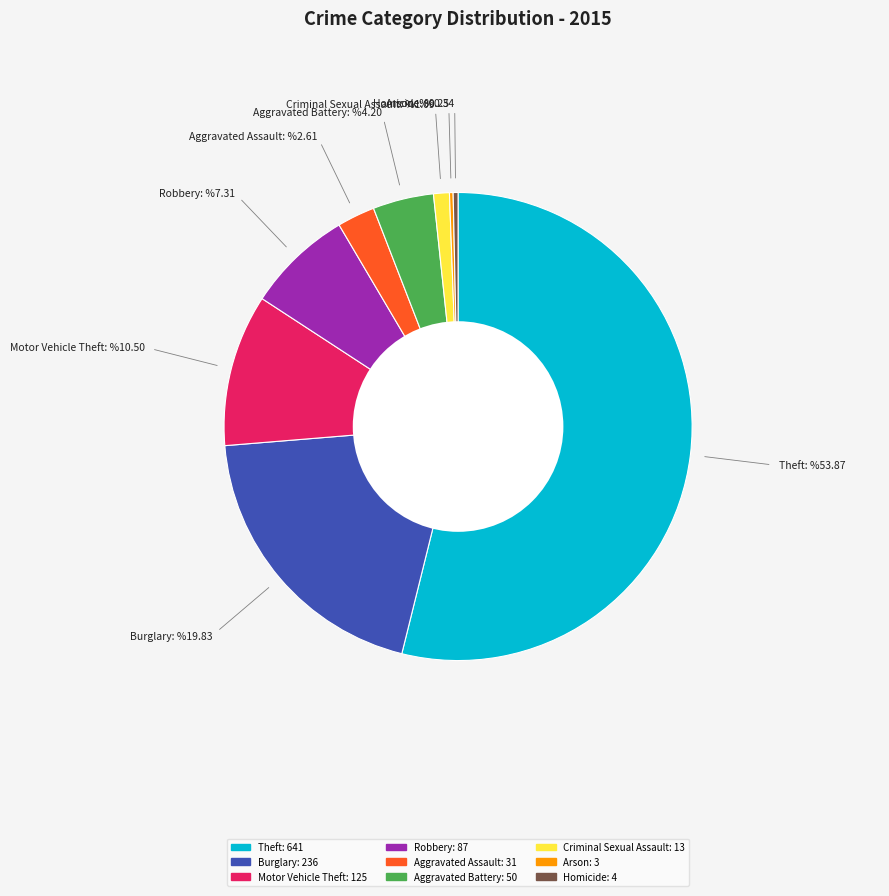

What is the ratio of the value at Aggravated Assault to the value at Criminal Sexual Assault?

2.4